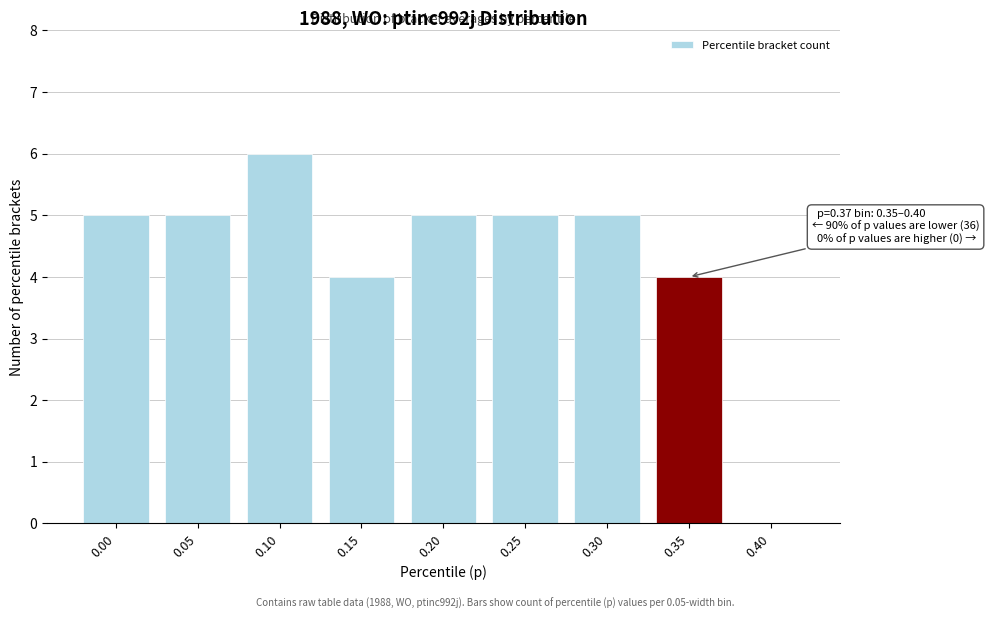

Reading left to right, what are all the values shown in this chart?

0.00=5	0.05=5	0.10=6	0.15=4	0.20=5	0.25=5	0.30=5	0.35=4	0.40=0